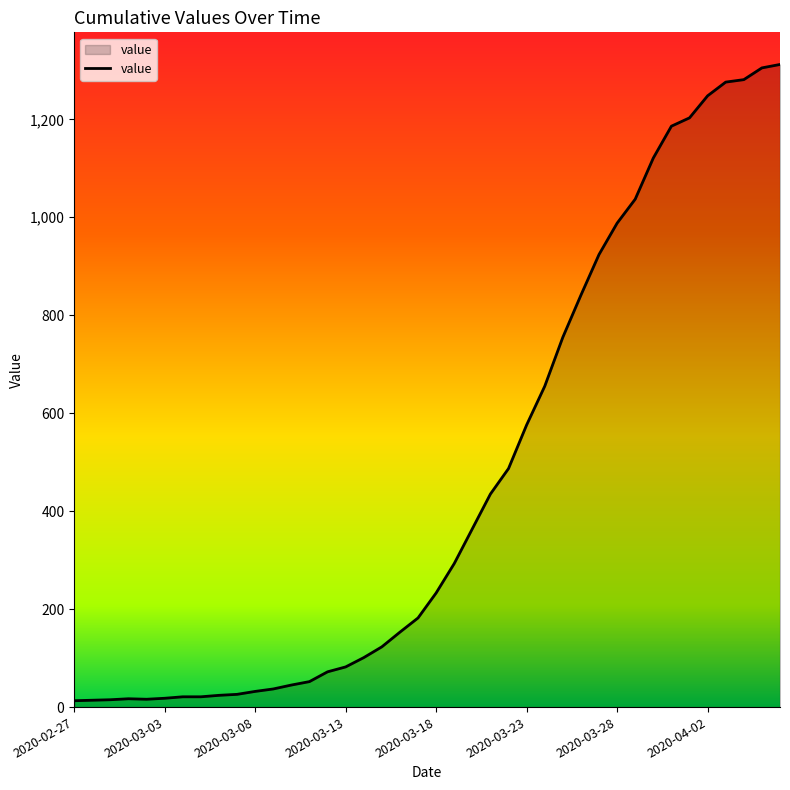

What is the difference between the maximum and minimum values?

1299